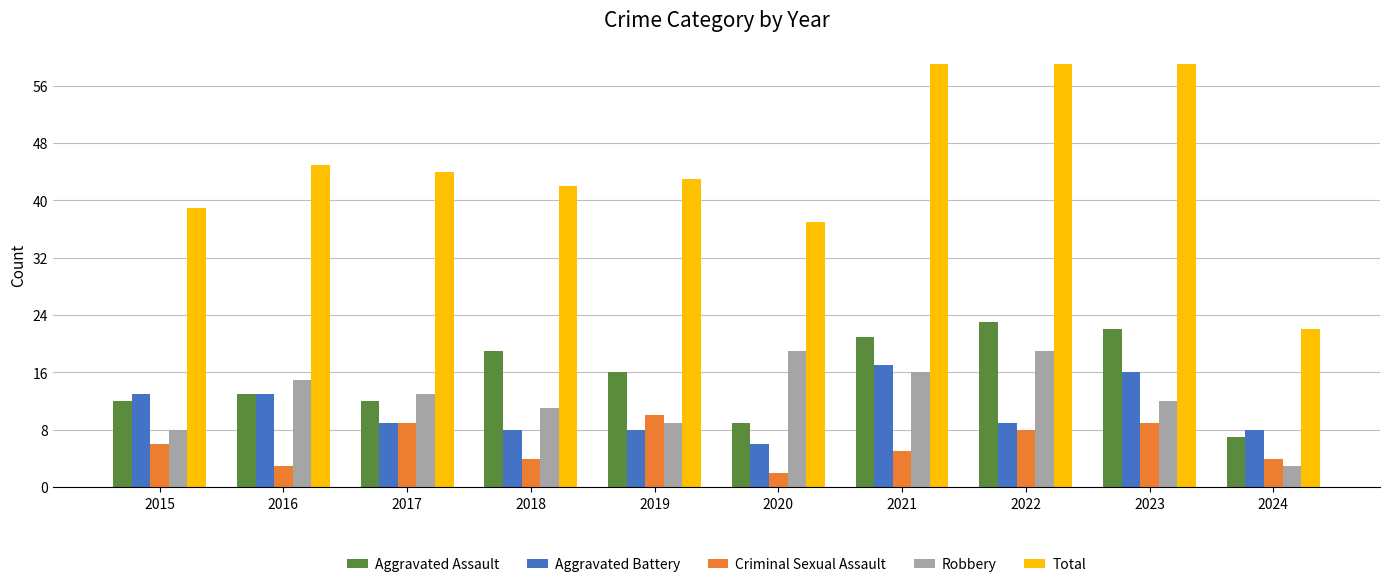

What is the minimum value shown in the chart?

2